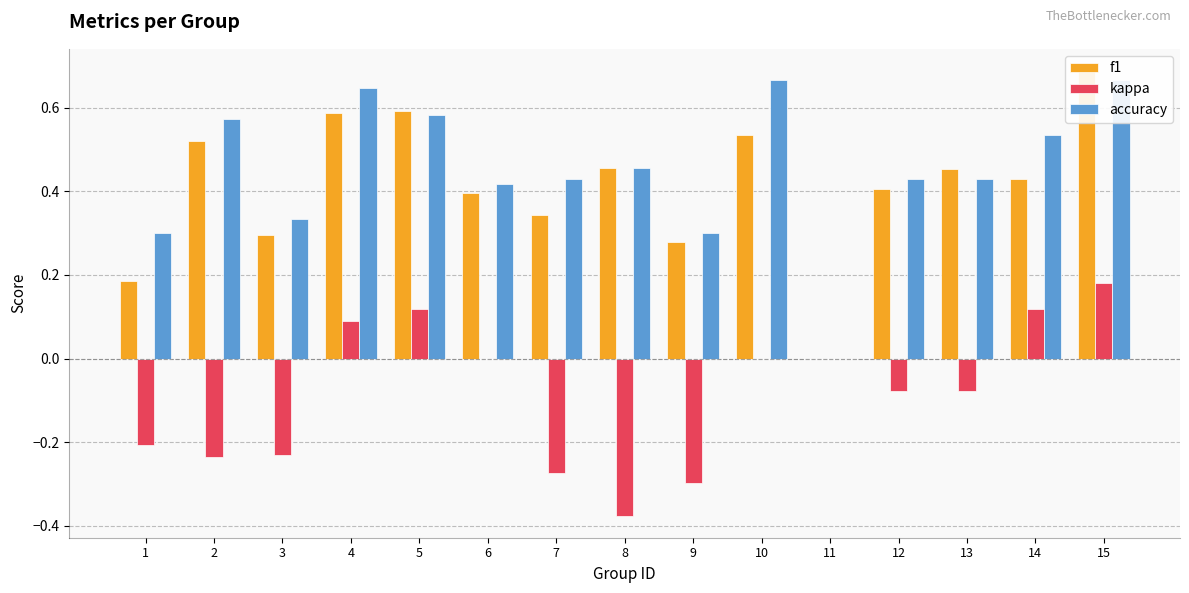

What are all the series names shown in the legend?

f1, kappa, accuracy